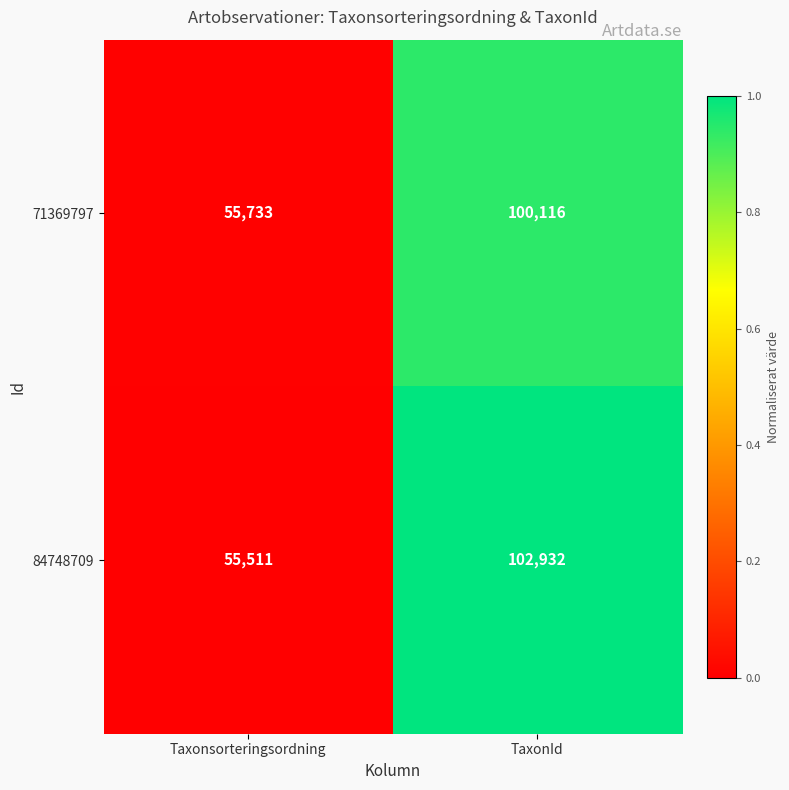

The 84748709 series shows 60050 at TaxonId. True or false?

False